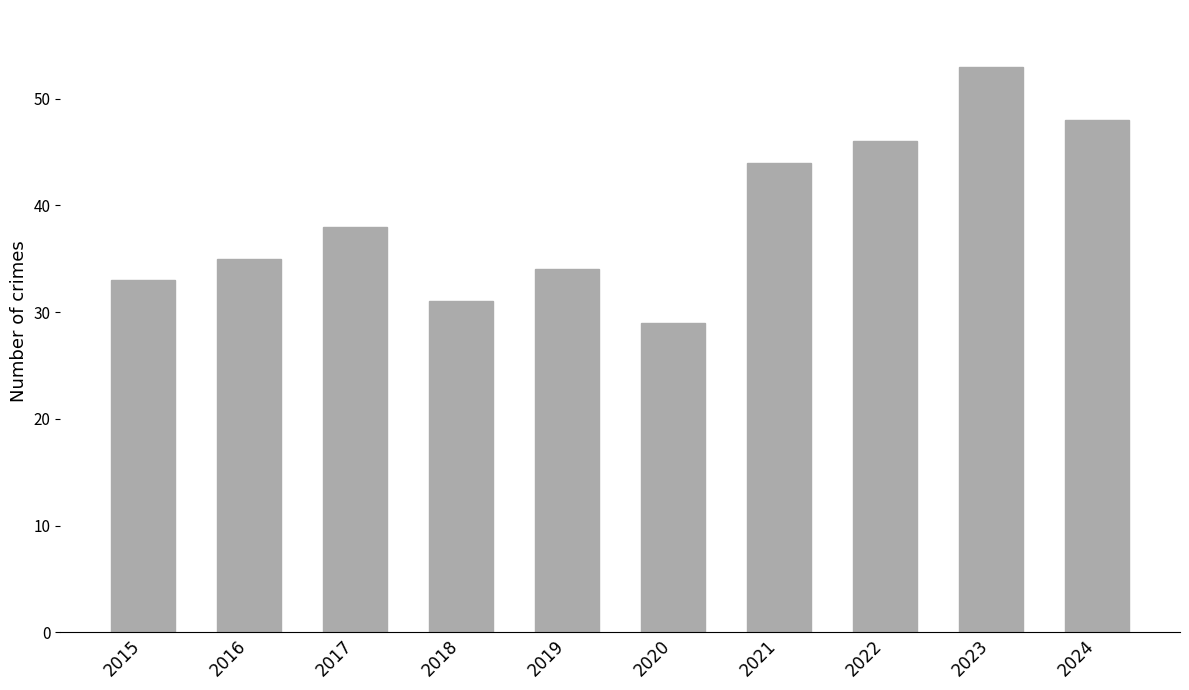

What is the sum of all values?

391